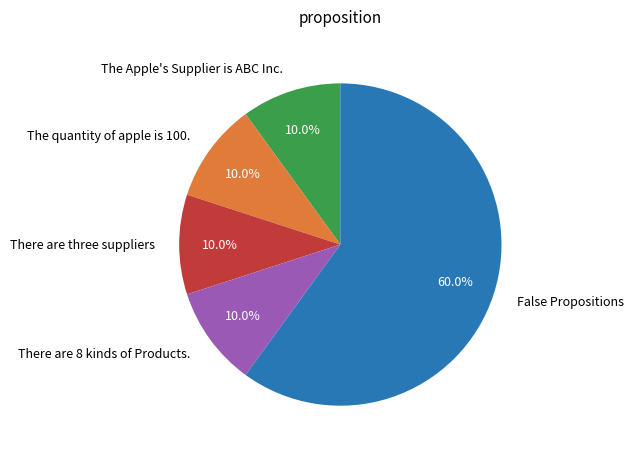

Is there a majority slice in this chart?

Yes